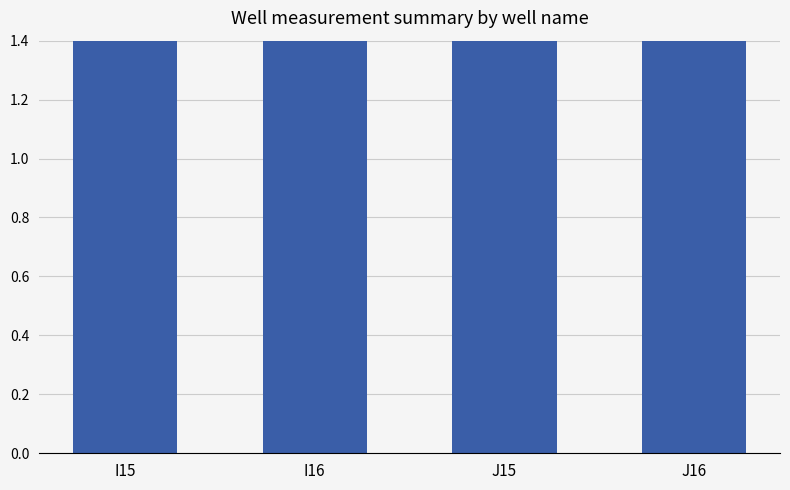

What is the sum of all values?

18.4